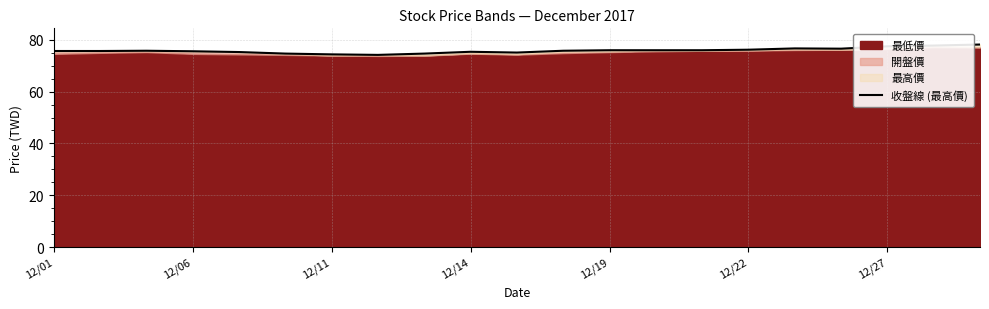

Where is the data nearest to the value 76?

12/19